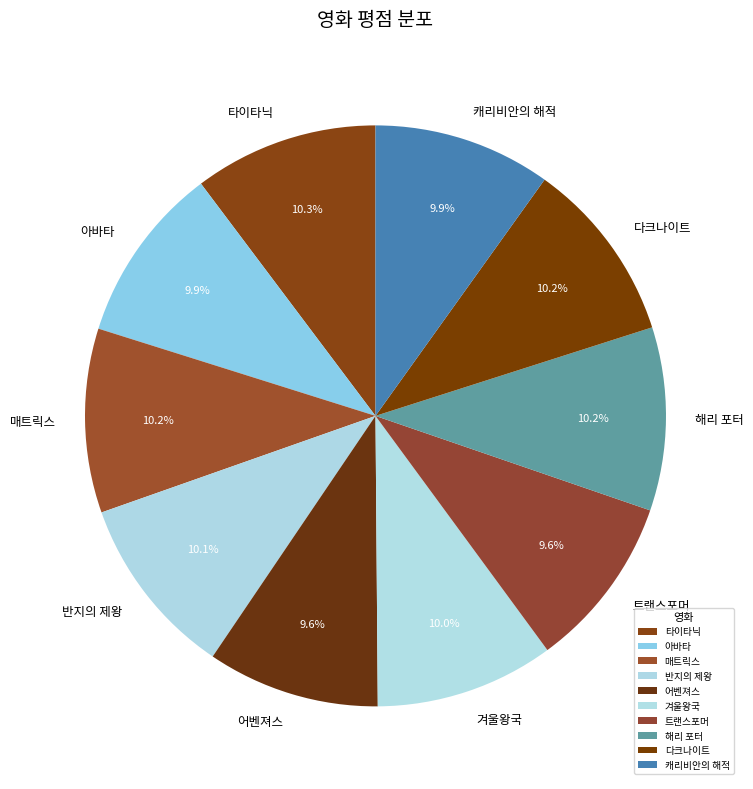

To the nearest percent, what is the average slice percentage?

10%